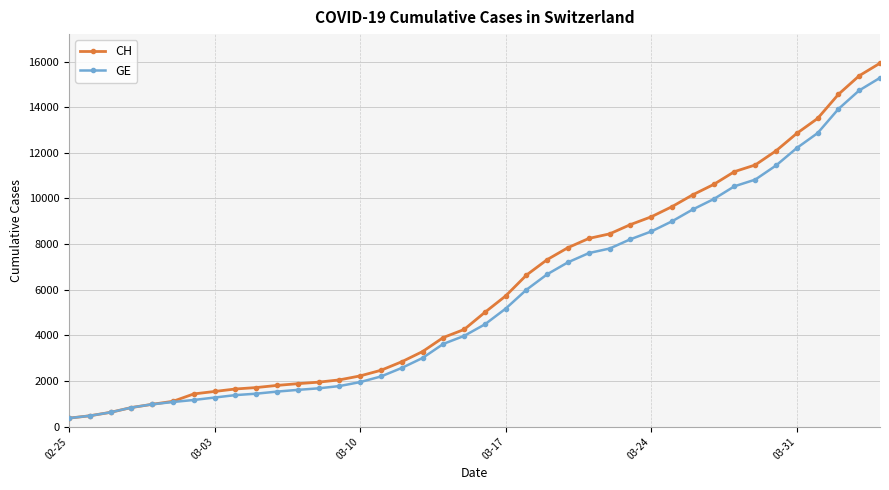

What is the difference between the second highest and second lowest values in the CH series?

14896